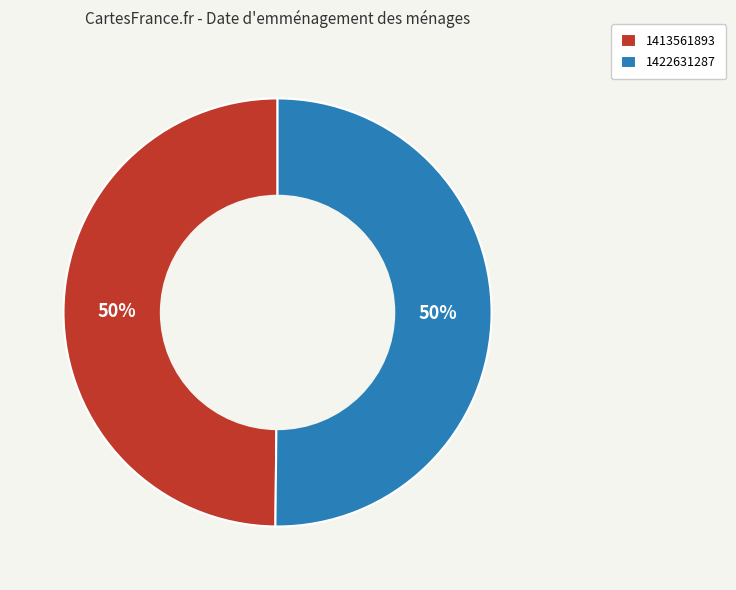

How many slices are in this pie chart?

2